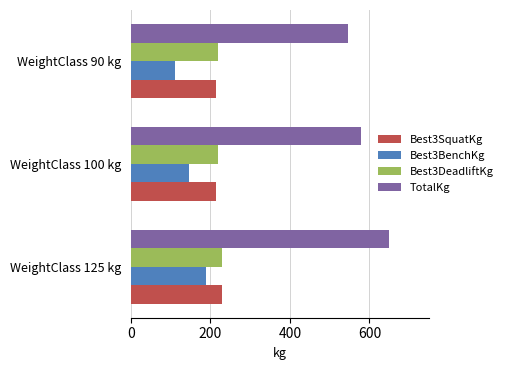

Which category has the lowest value in the Best3BenchKg series?

WeightClass 90 kg